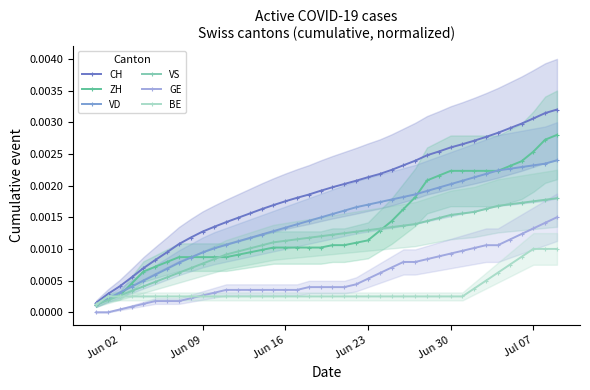

How many times do VD and VS cross each other?

1